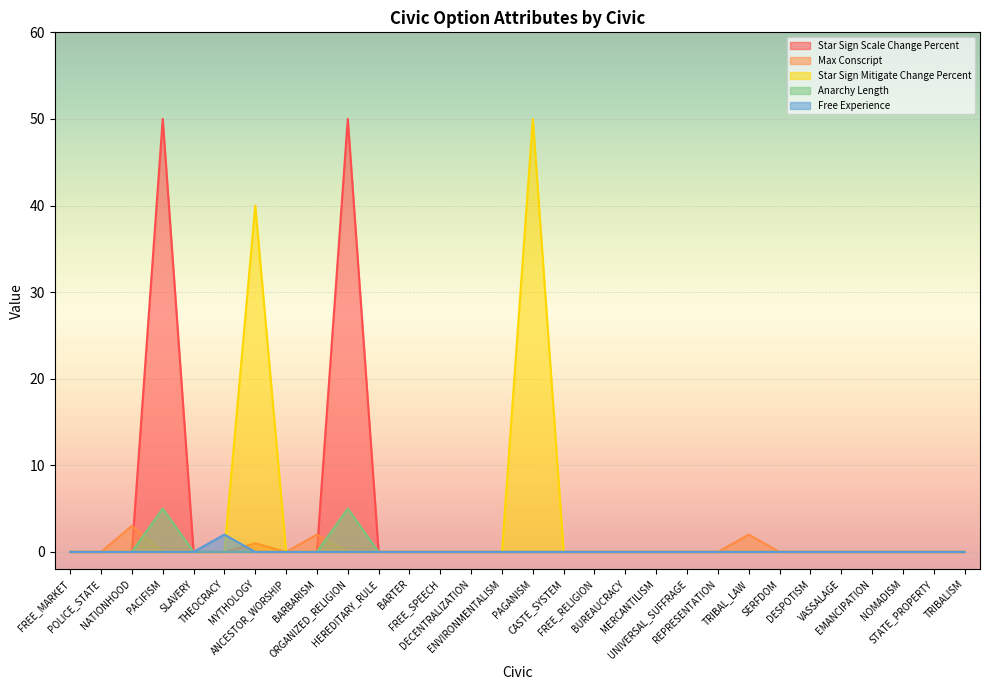

What is the label of the 23rd point from the right?

ANCESTOR_WORSHIP